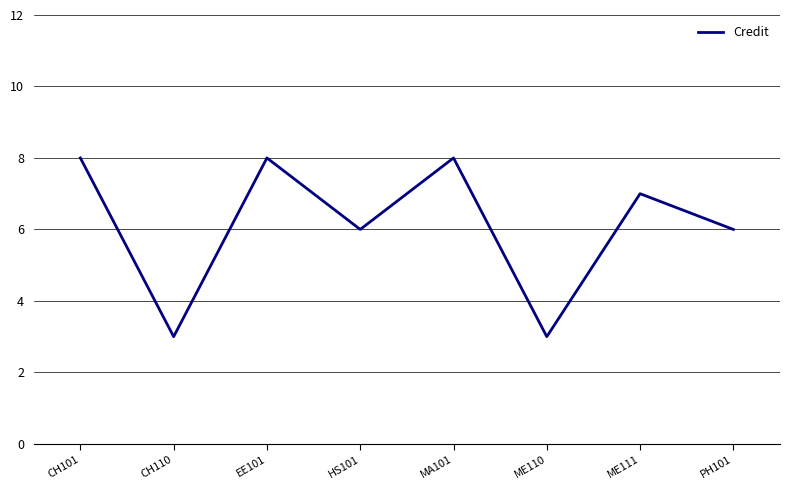

What is the greatest value displayed?

8